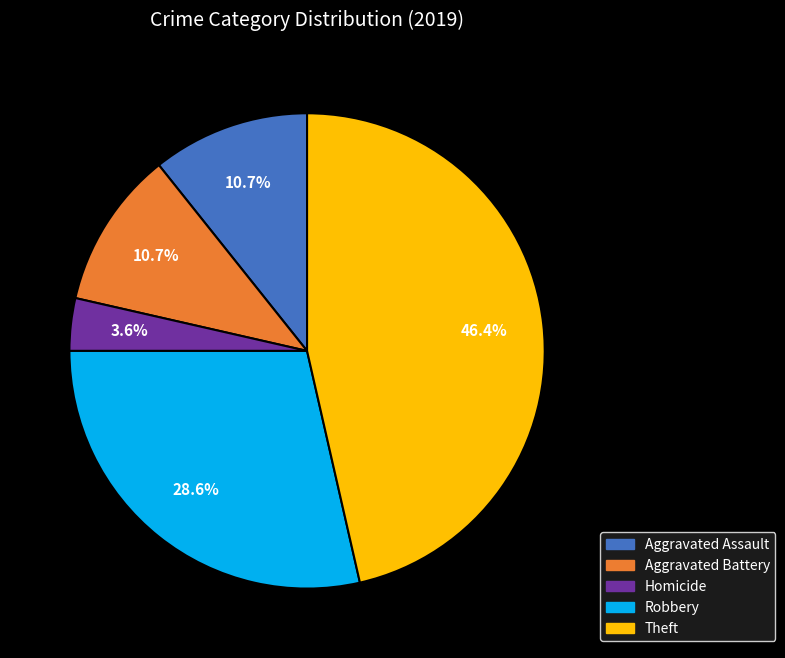

To the nearest percent, what is the difference between the Homicide and Aggravated Assault slice percentages?

7%